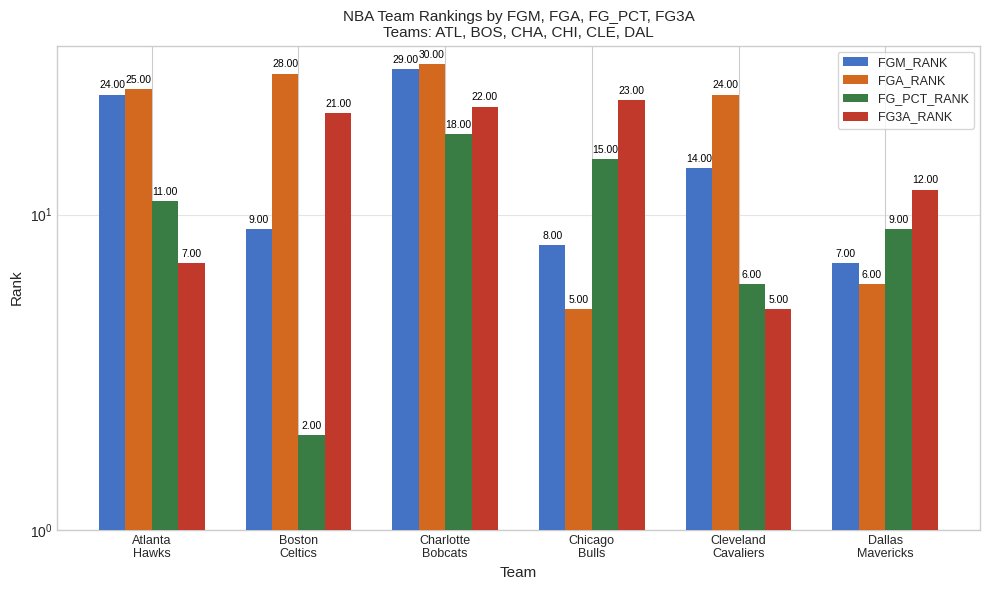

At which label does FGM_RANK reach its minimum?

Dallas
Mavericks